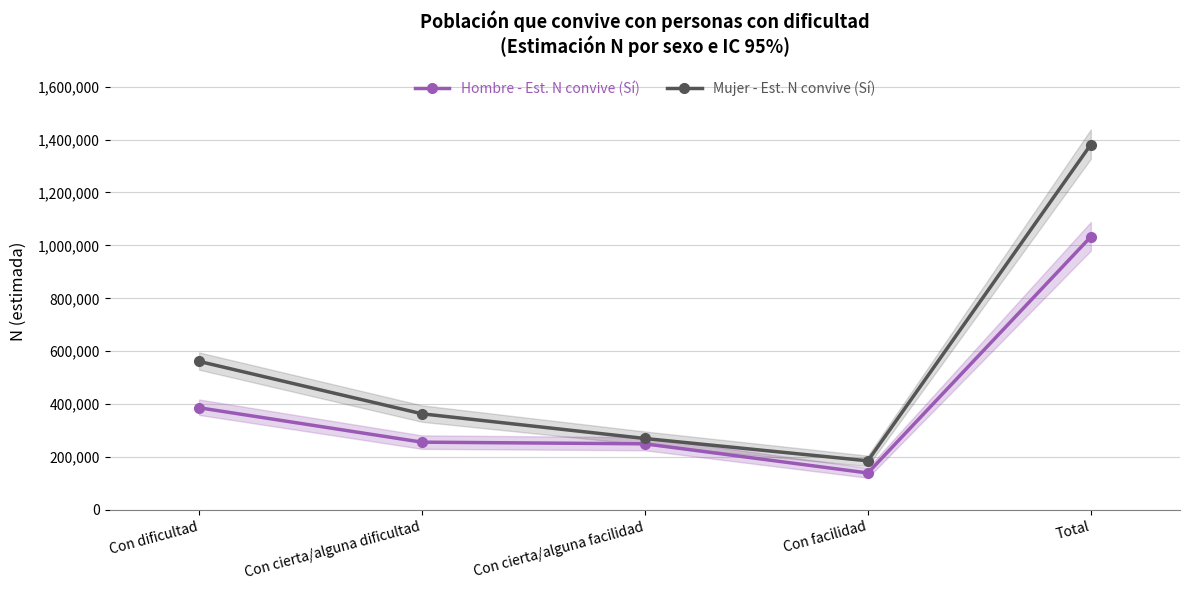

Reading left to right, transcribe all the data shown in this chart.

Hombre - Est. N convive (Sí): Con dificultad=386385	Con cierta/alguna dificultad=256286	Con cierta/alguna facilidad=250065	Con facilidad=139782	Total=1032518
Mujer - Est. N convive (Sí): Con dificultad=561617	Con cierta/alguna dificultad=363483	Con cierta/alguna facilidad=270162	Con facilidad=185761	Total=1381022